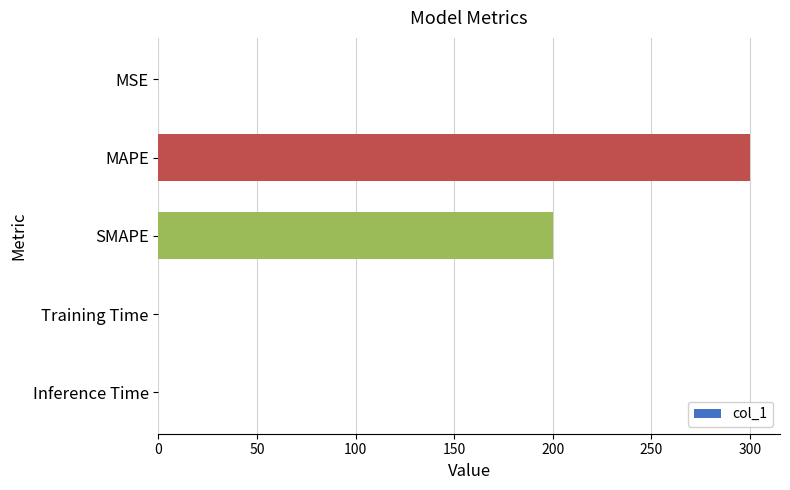

Between Inference Time and SMAPE, which is larger?

SMAPE